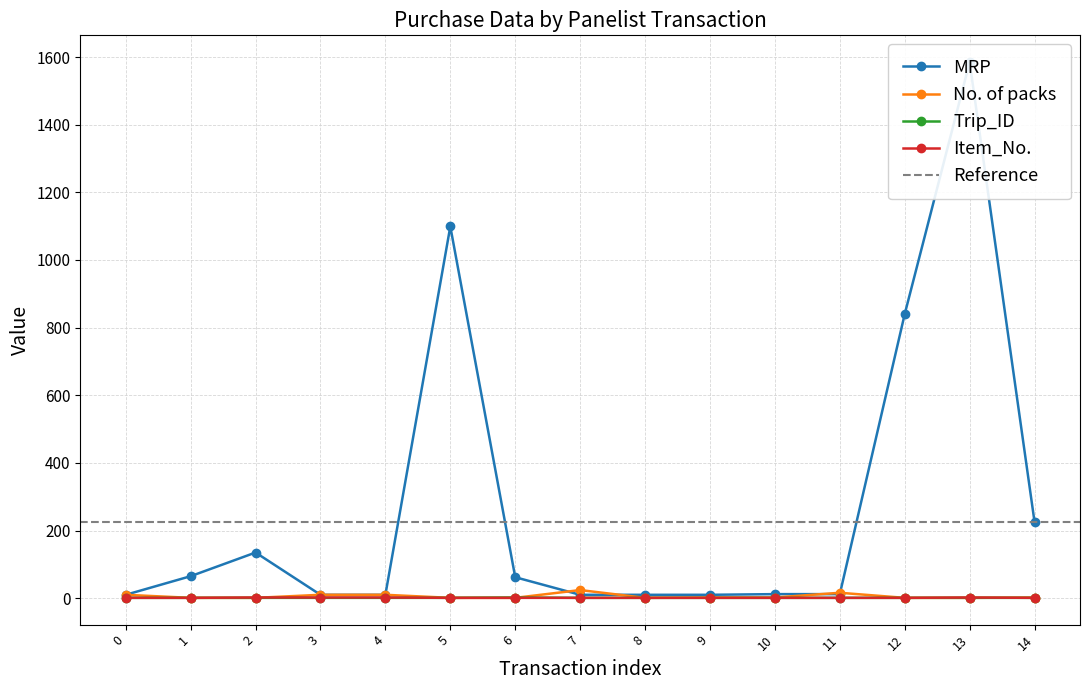

True or false: Trip_ID and MRP cross at least once.

False